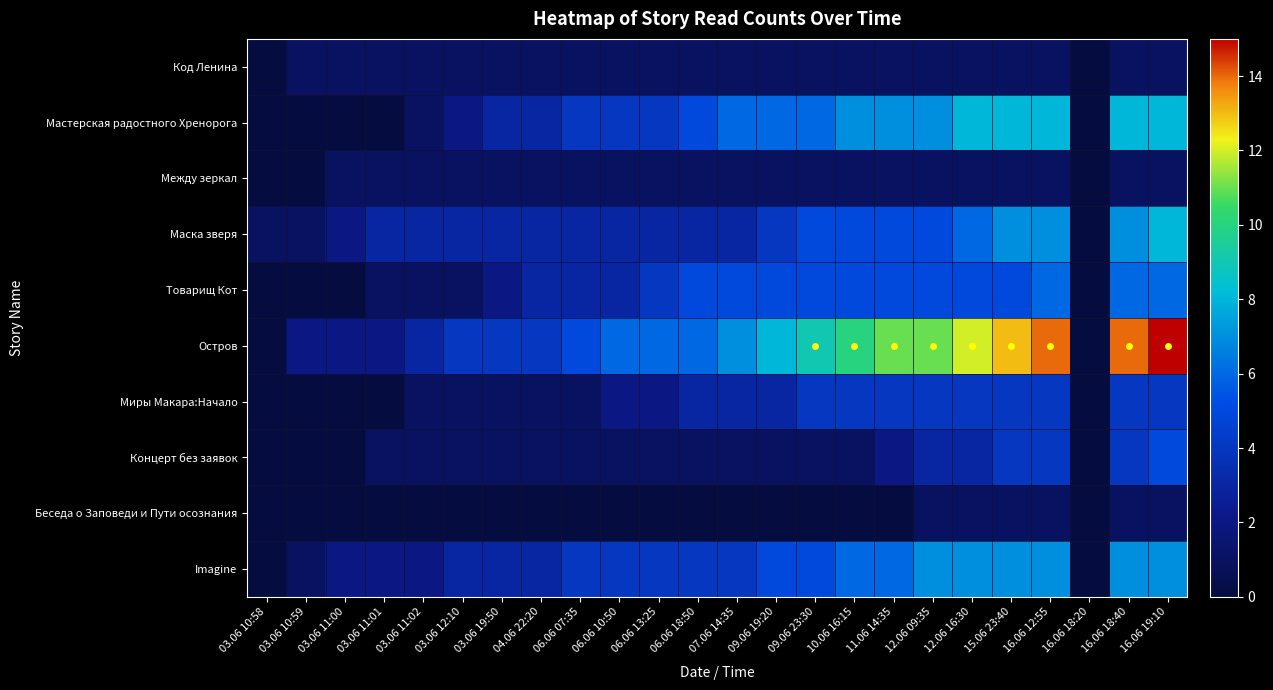

How many data points does each series have?

24